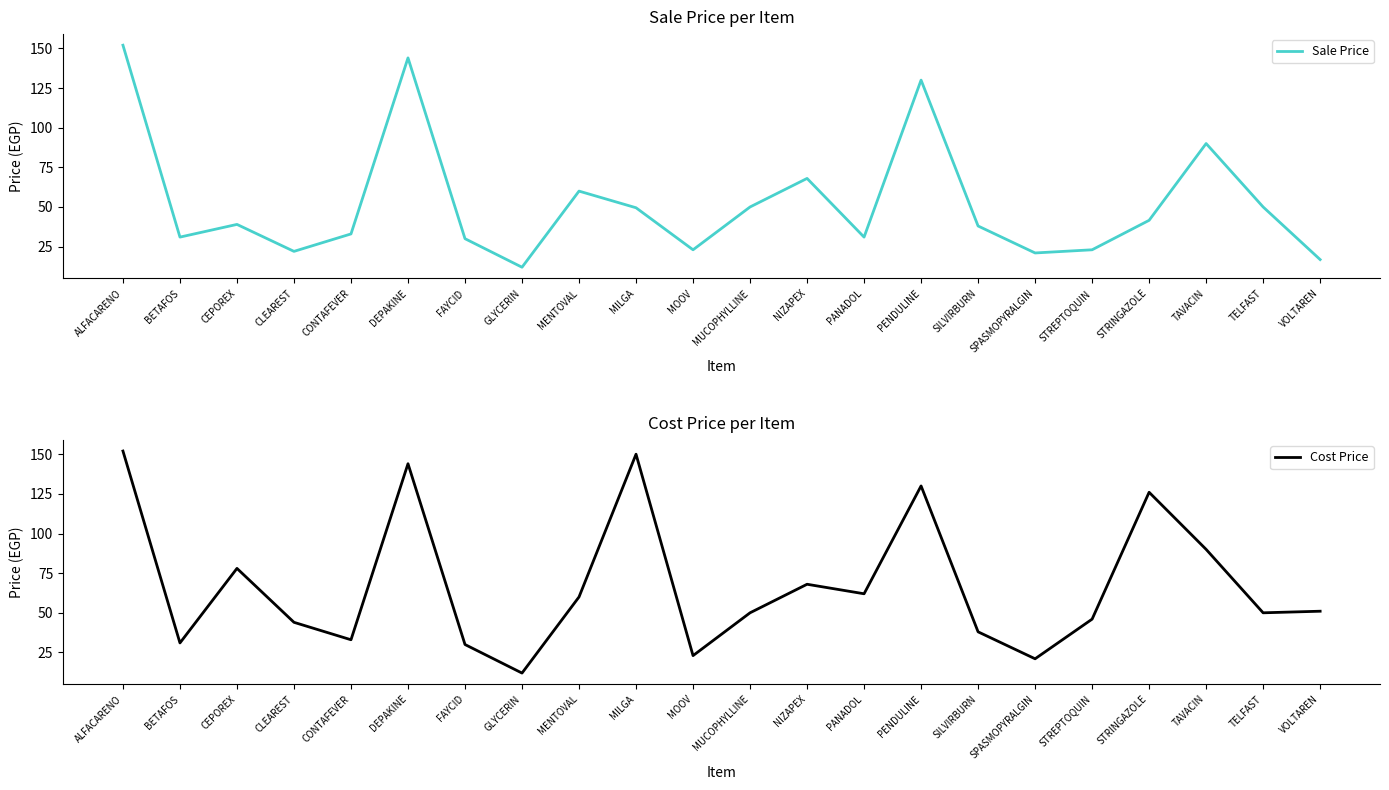

At which category does Cost Price reach its first local valley?

BETAFOS